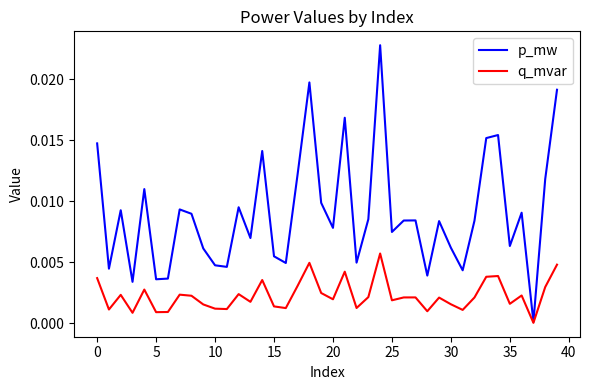

How many lines are shown in the chart?

2